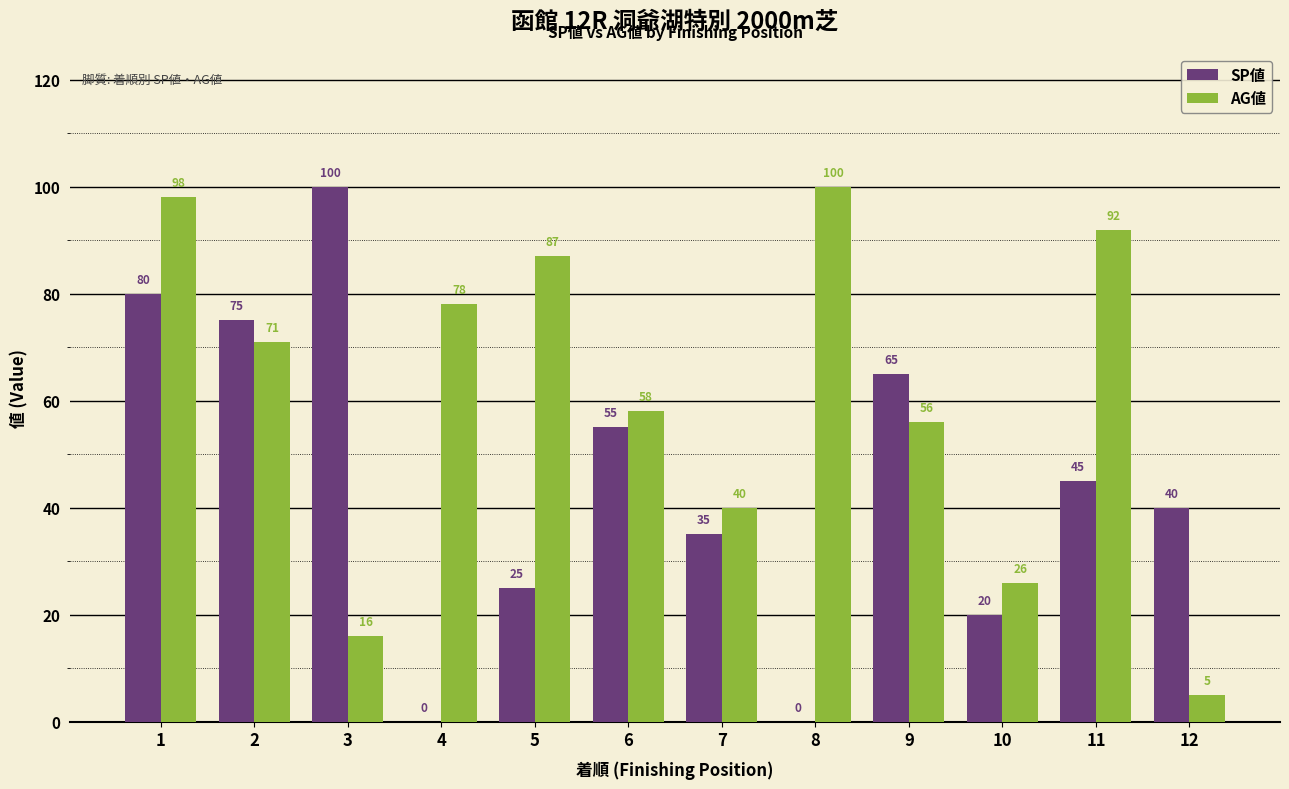

The SP値 series shows 20 at 10. True or false?

True